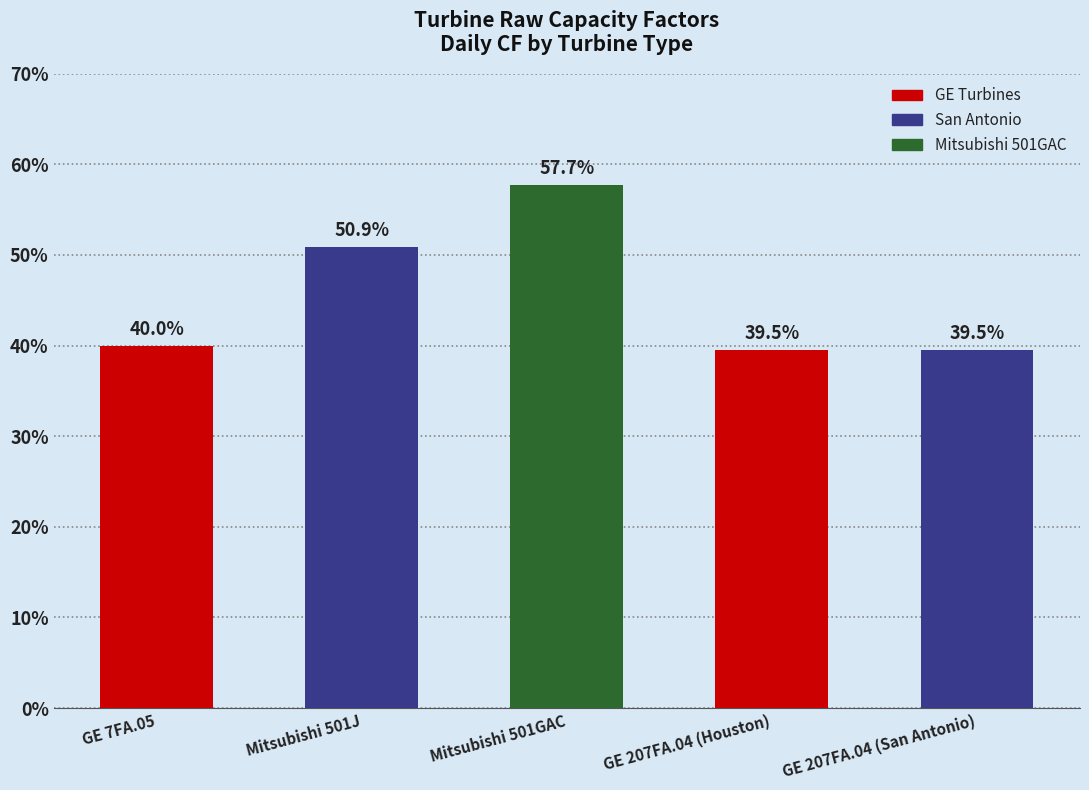

Does the chart contain any negative values?

No